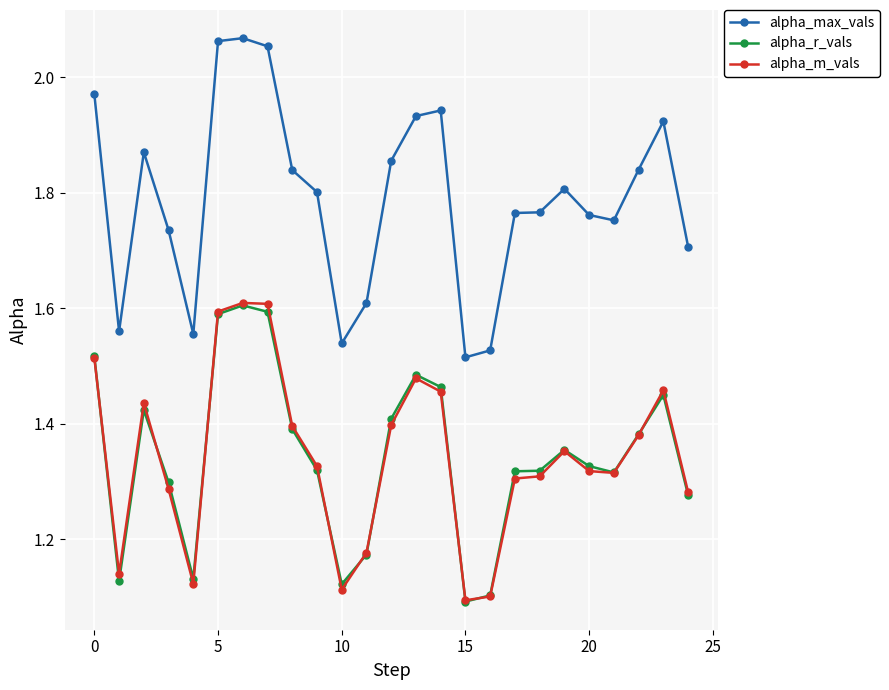

How many alpha_r_vals values are between 1 and 2?

25